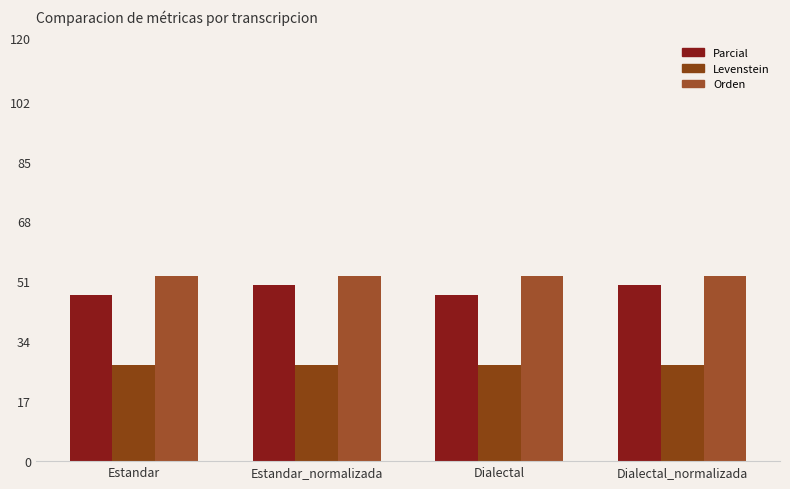

How many bars are there in total?

12